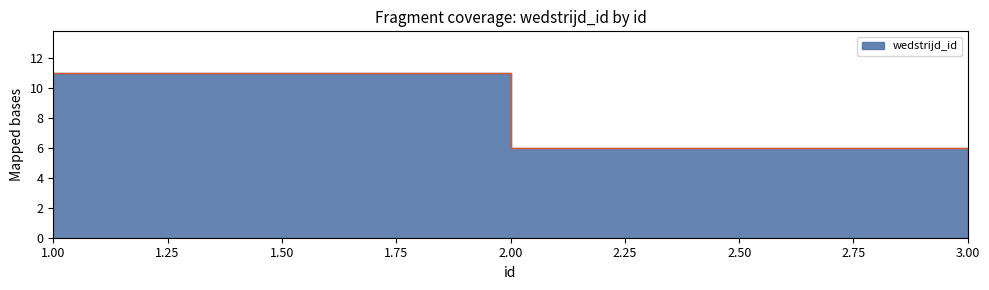

Count the number of values greater than 6.

1